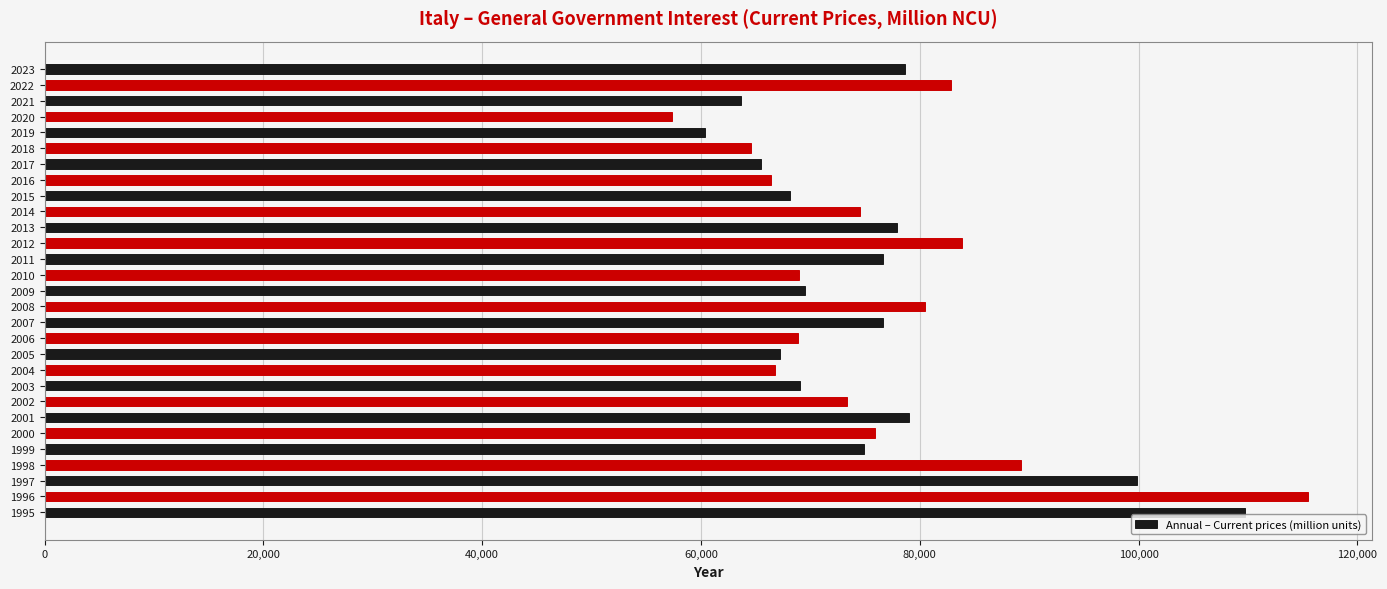

Is it true that the value at 2008 is 80436?

True